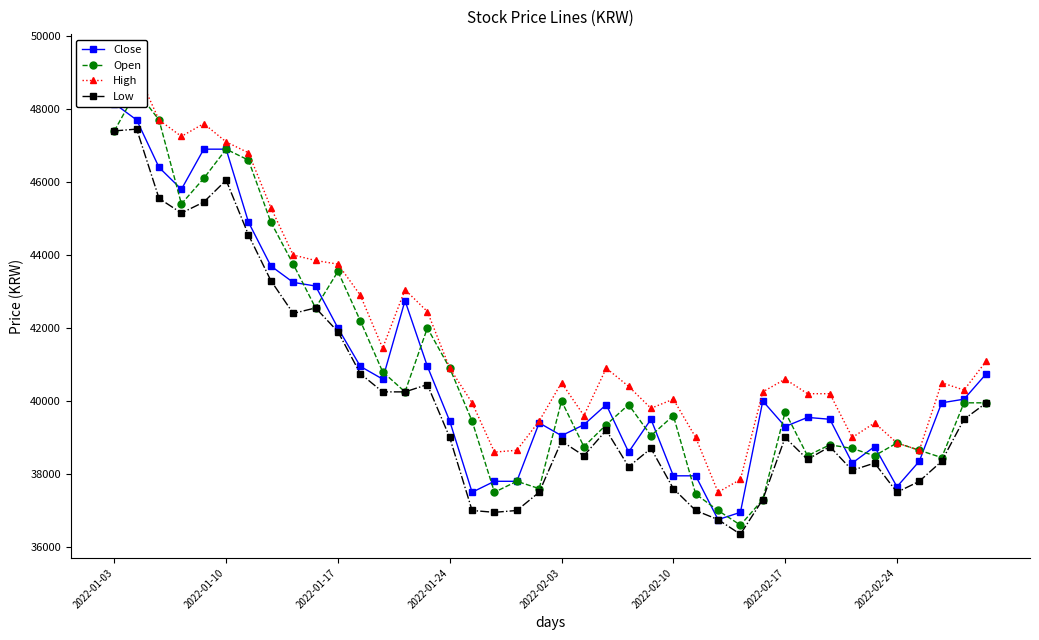

What value does the High series have at 27, to the nearest 100?

37500